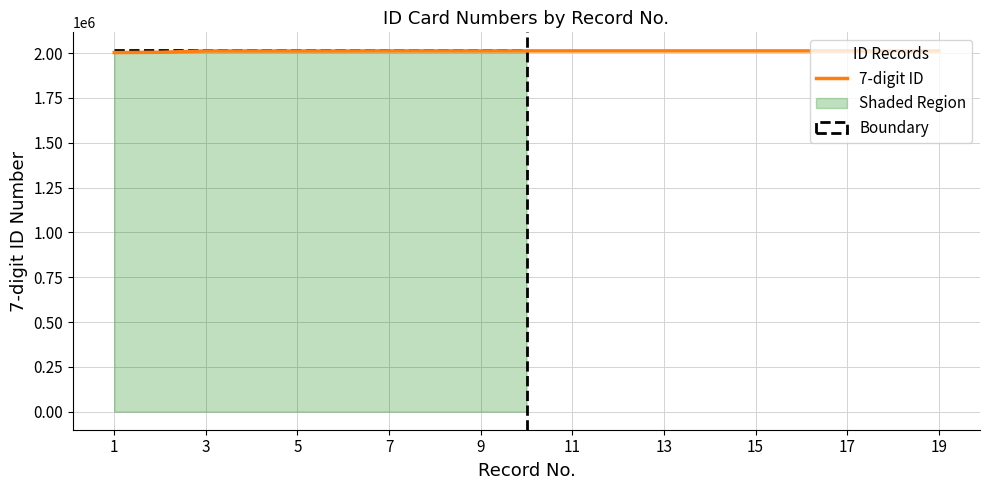

What is the minimum value shown in the chart?

2002960